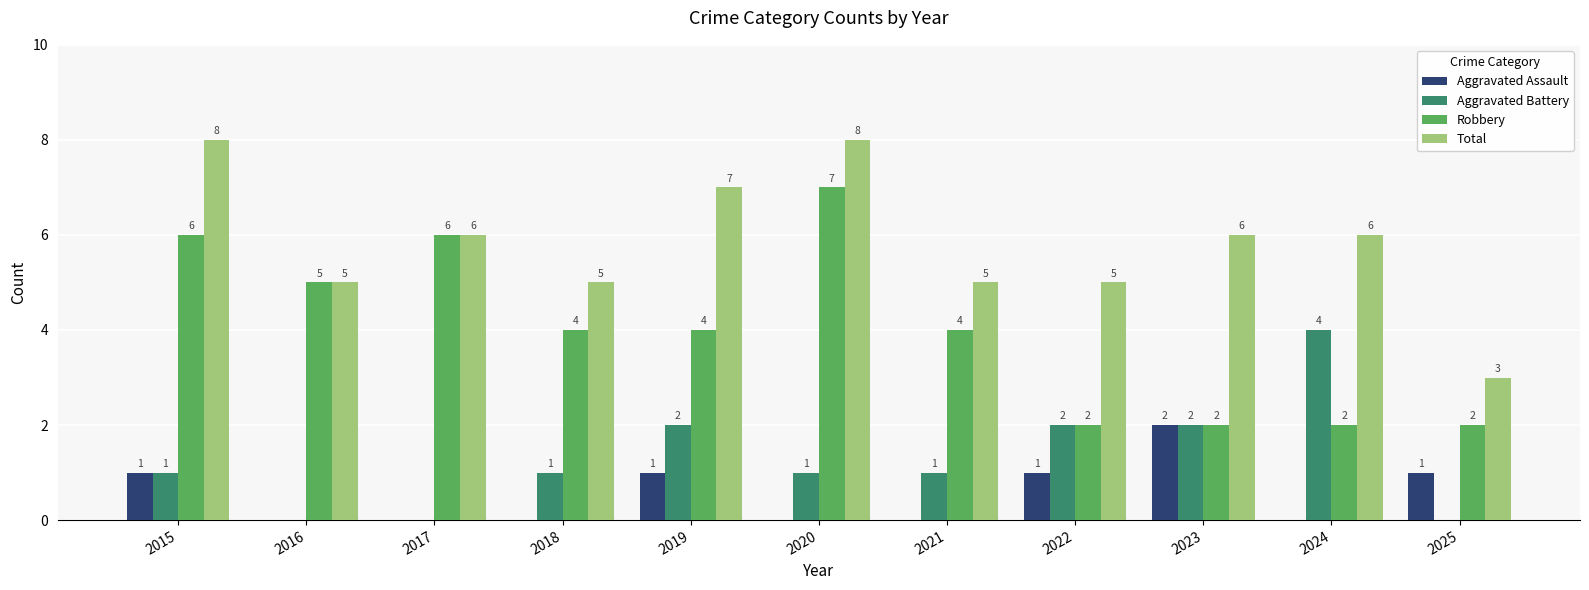

The Robbery series shows 2 at 2022. True or false?

True